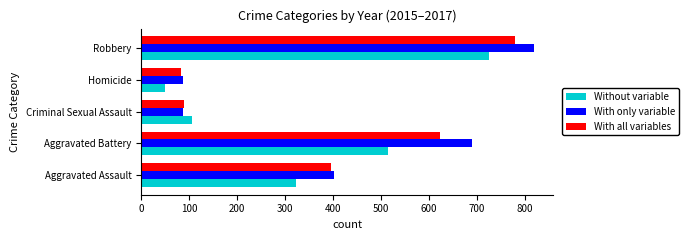

Is it true that Without variable equals 105 at Criminal Sexual Assault?

True